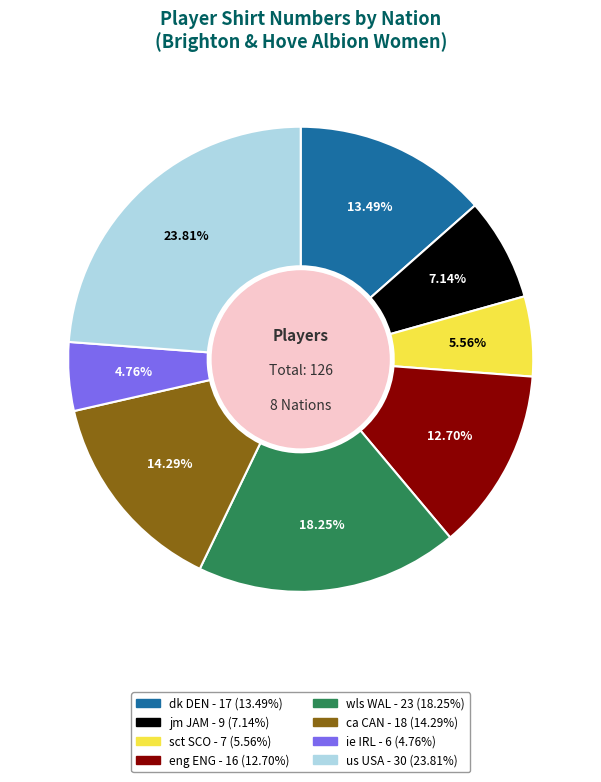

What portion of the pie excludes jm JAM?

92.9%